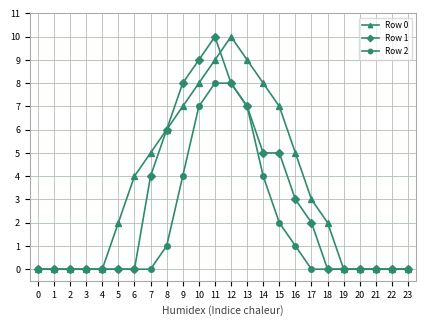

Reading left to right, list all the values displayed in this chart.

Row 0: 0=0	1=0	2=0	3=0	4=0	5=2	6=4	7=5	8=6	9=7	10=8	11=9	12=10	13=9	14=8	15=7	16=5	17=3	18=2	19=0	20=0	21=0	22=0	23=0
Row 1: 0=0	1=0	2=0	3=0	4=0	5=0	6=0	7=4	8=6	9=8	10=9	11=10	12=8	13=7	14=5	15=5	16=3	17=2	18=0	19=0	20=0	21=0	22=0	23=0
Row 2: 0=0	1=0	2=0	3=0	4=0	5=0	6=0	7=0	8=1	9=4	10=7	11=8	12=8	13=7	14=4	15=2	16=1	17=0	18=0	19=0	20=0	21=0	22=0	23=0